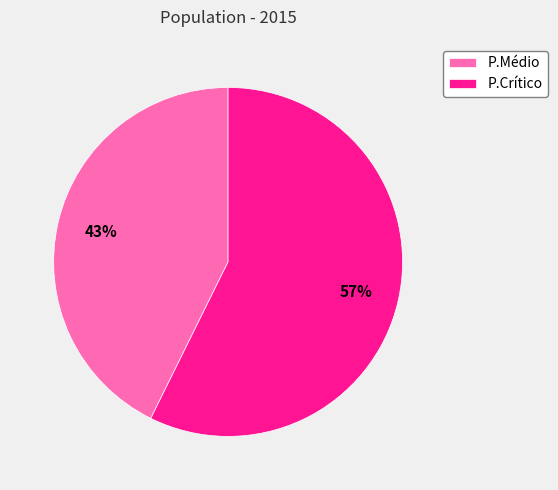

To the nearest percent, what is the combined percentage of P.Médio and P.Crítico?

100%